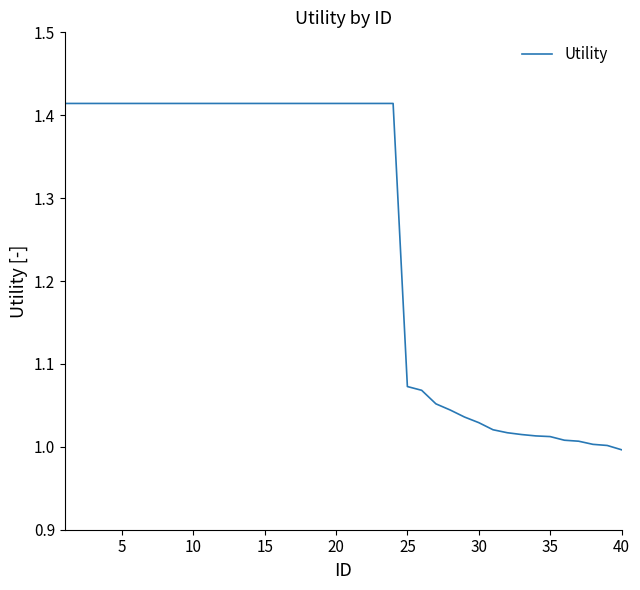

What is the difference between the maximum and minimum values?

0.4